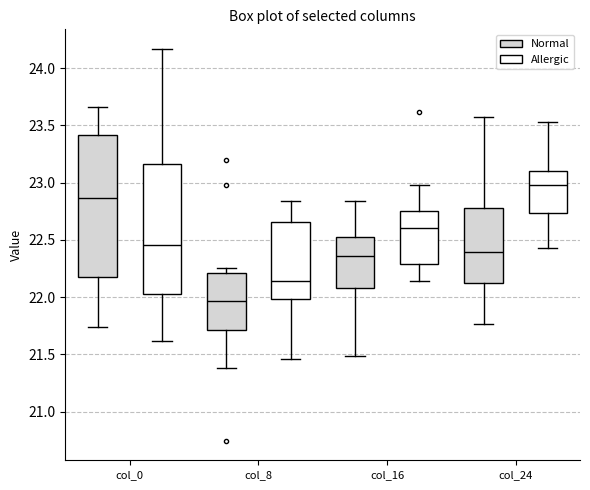

Reading left to right, read every box against the y-axis: the position of its median line, the range the box covers, and the ends of its whiskers. The values are not printed on the chart, so give them approximately, as read against the axis.

col_0 (Normal): median 22.85, box 22.15 to 23.40, whiskers 21.75 to 23.65
col_0 (Allergic): median 22.45, box 22.05 to 23.15, whiskers 21.60 to 24.15
col_8 (Normal): median 21.95, box 21.70 to 22.20, whiskers 21.40 to 22.25
col_8 (Allergic): median 22.15, box 22.00 to 22.65, whiskers 21.45 to 22.85
col_16 (Normal): median 22.35, box 22.10 to 22.50, whiskers 21.50 to 22.85
col_16 (Allergic): median 22.60, box 22.30 to 22.75, whiskers 22.15 to 23.00
col_24 (Normal): median 22.40, box 22.10 to 22.80, whiskers 21.75 to 23.60
col_24 (Allergic): median 23.00, box 22.75 to 23.10, whiskers 22.45 to 23.55